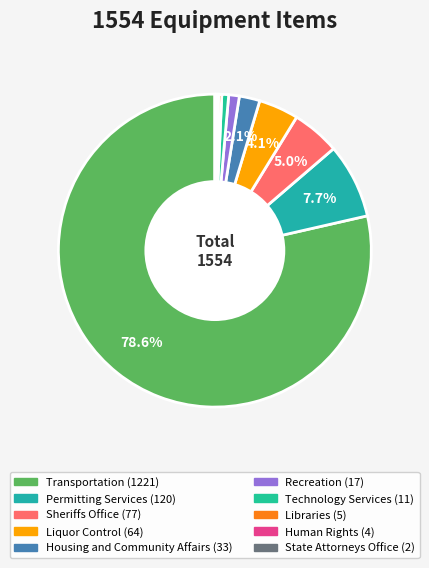

Count the number of slices in the pie.

10